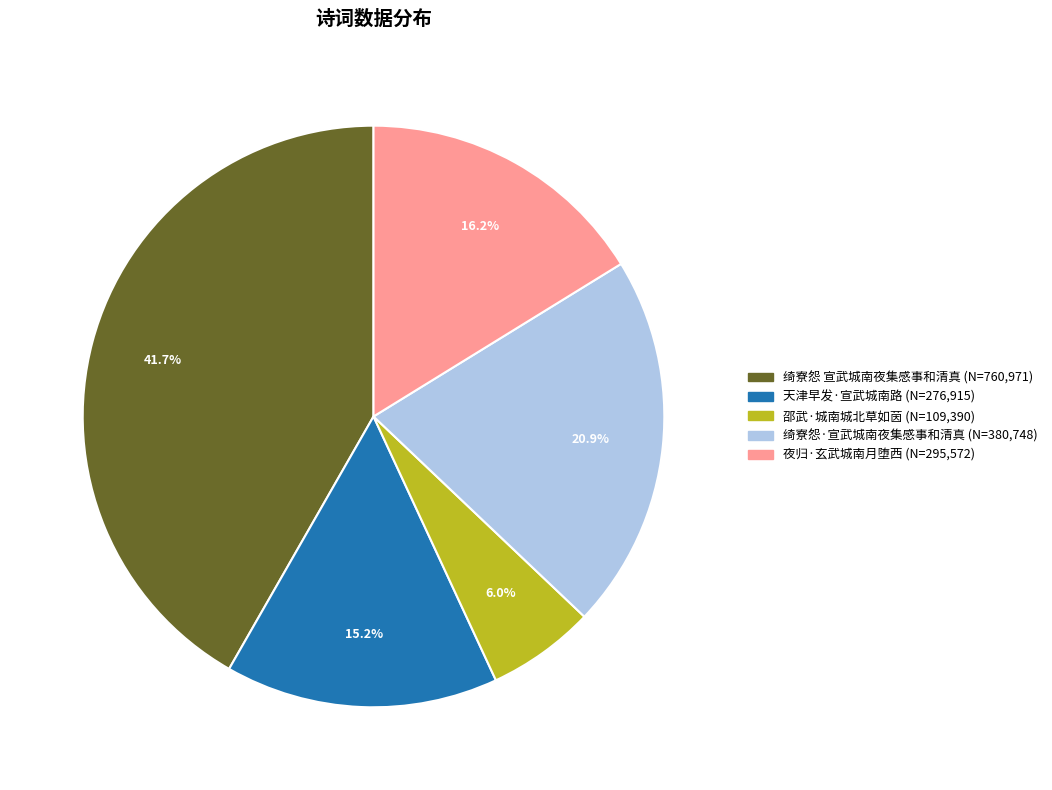

Is it true that 夜归·玄武城南月堕西 is 8% of the pie?

False